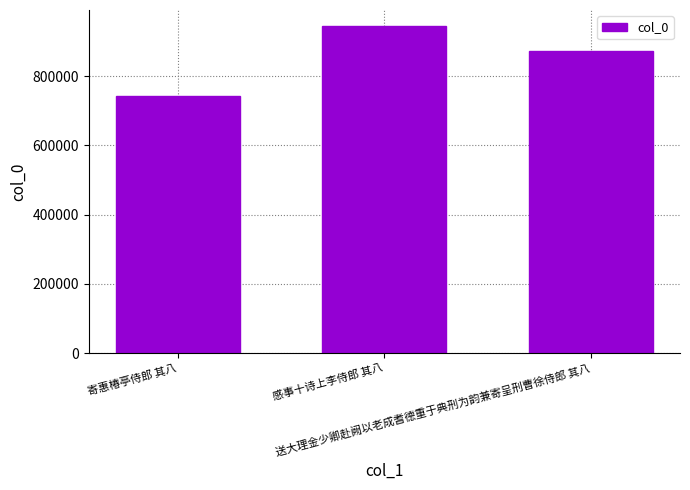

Rank the categories by value from highest to lowest.

感事十诗上李侍郎 其八, 送大理金少卿赴阙以老成耆德重于典刑为韵兼寄呈刑曹徐侍郎 其八, 寄惠椿亭侍郎 其八